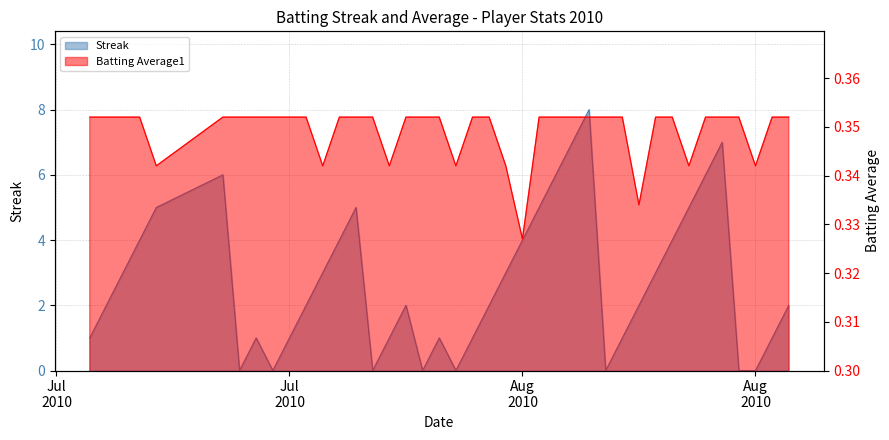

Reading left to right, what are all the values shown in this chart?

Streak: 1.0	2.0	3.0	4.0	5.0	6.0	0.0	1.0	0.0	1.0	2.0	3.0	4.0	5.0	0.0	1.0	2.0	0.0	1.0	0.0	1.0	2.0	3.0	4.0	5.0	6.0	7.0	8.0	0.0	1.0	2.0	3.0	4.0	5.0	6.0	7.0	0.0	0.0	1.0	2.0
Batting Average1: 0.4	0.4	0.4	0.4	0.3	0.4	0.4	0.4	0.4	0.4	0.4	0.3	0.4	0.4	0.4	0.3	0.4	0.4	0.4	0.3	0.4	0.4	0.3	0.3	0.4	0.4	0.4	0.4	0.4	0.4	0.3	0.4	0.4	0.3	0.4	0.4	0.4	0.3	0.4	0.4